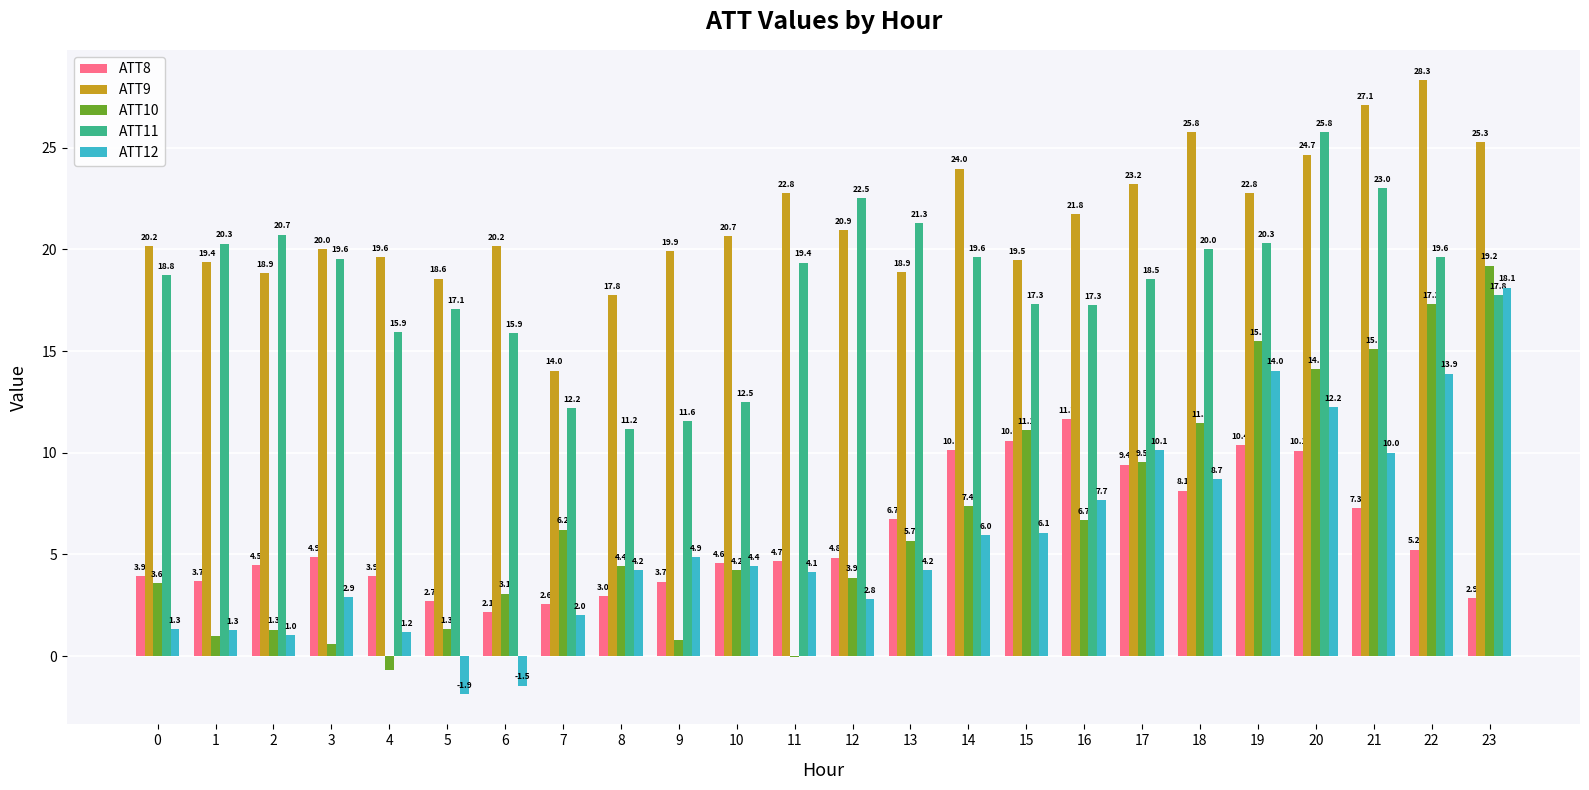

How many data points in ATT8 are above 4?

15